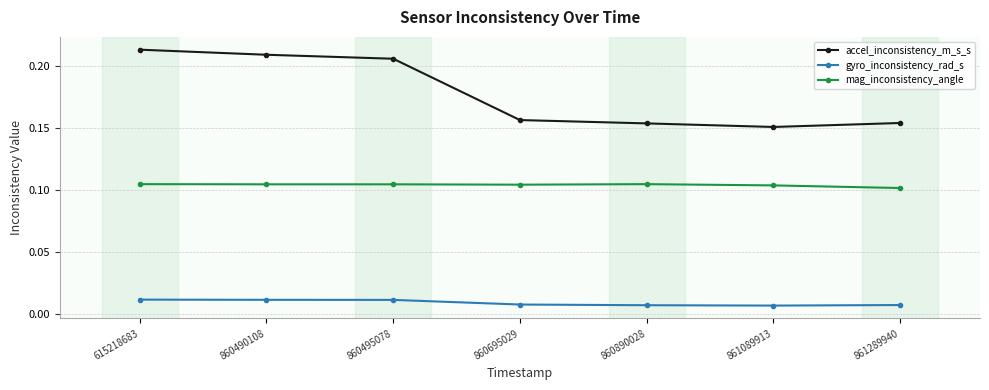

The value of accel_inconsistency_m_s_s at 860490108 is 0.1. True or false?

False